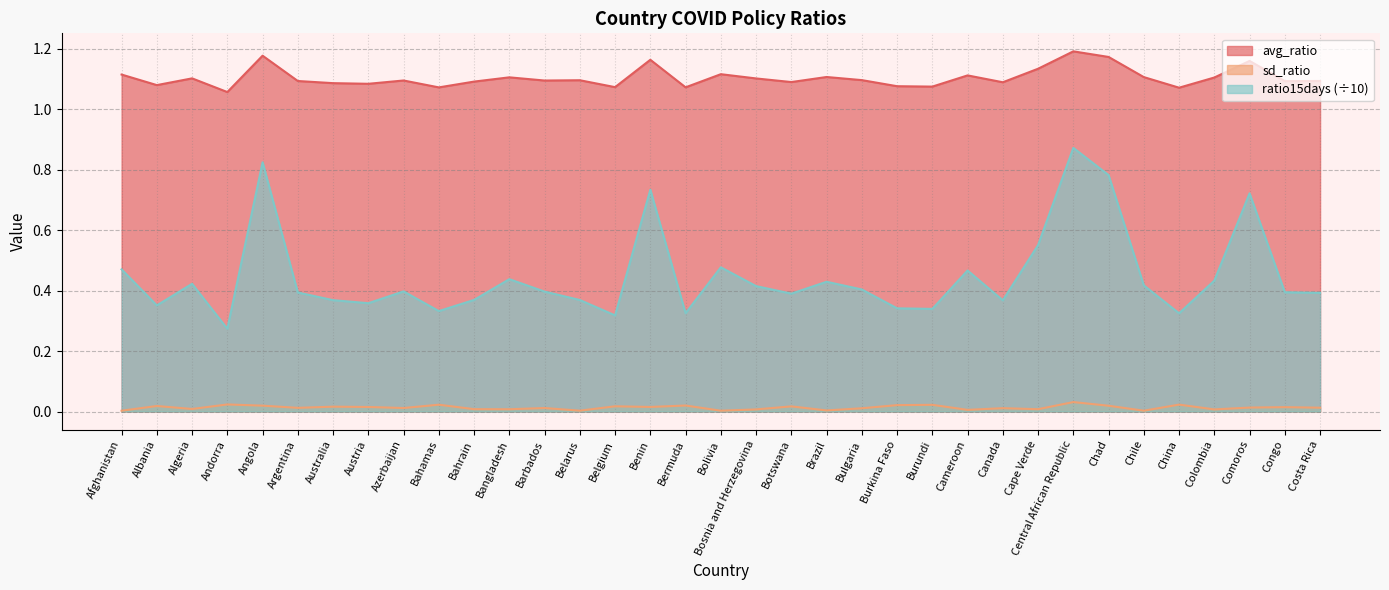

Count the number of data series in this chart.

3